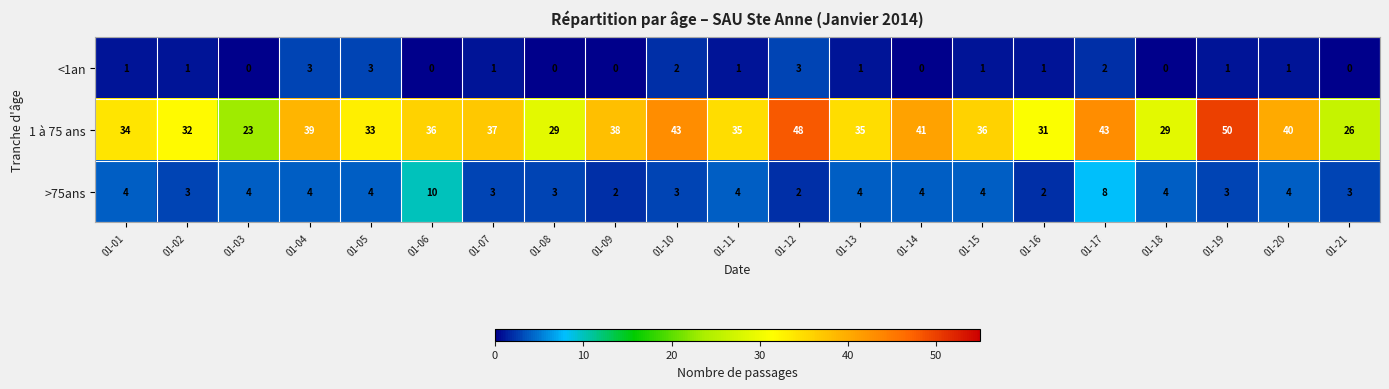

The value of >75ans at 01-11 is 4. True or false?

True